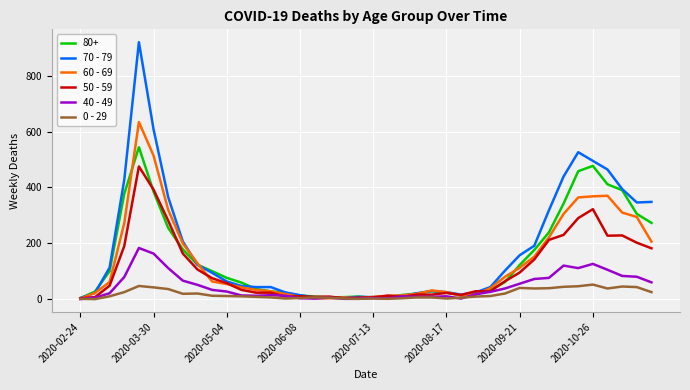

At how many categories does at least one series exceed 244?

12